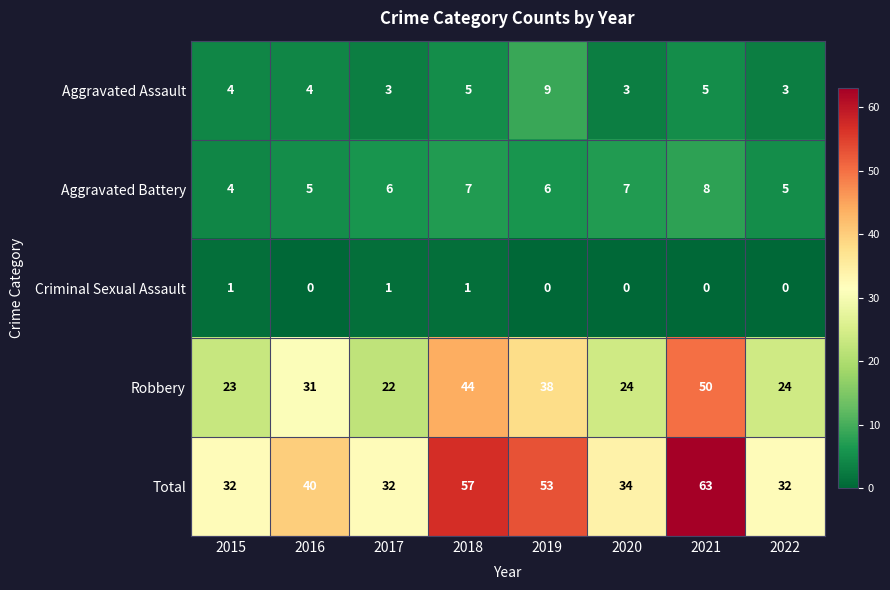

What is the approximate value of Aggravated Battery at 2020?

7